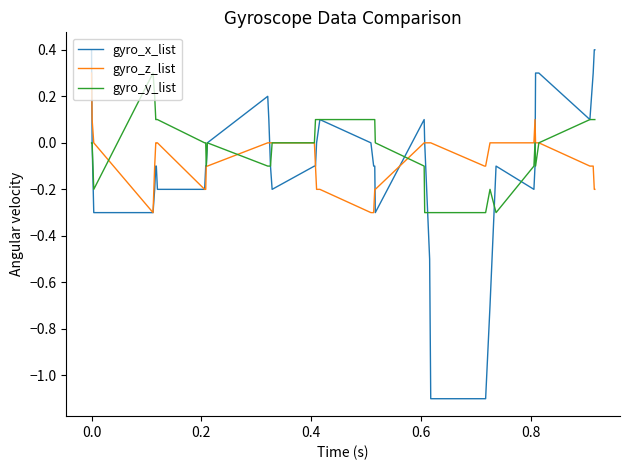

Which series has the widest spread of values?

gyro_x_list